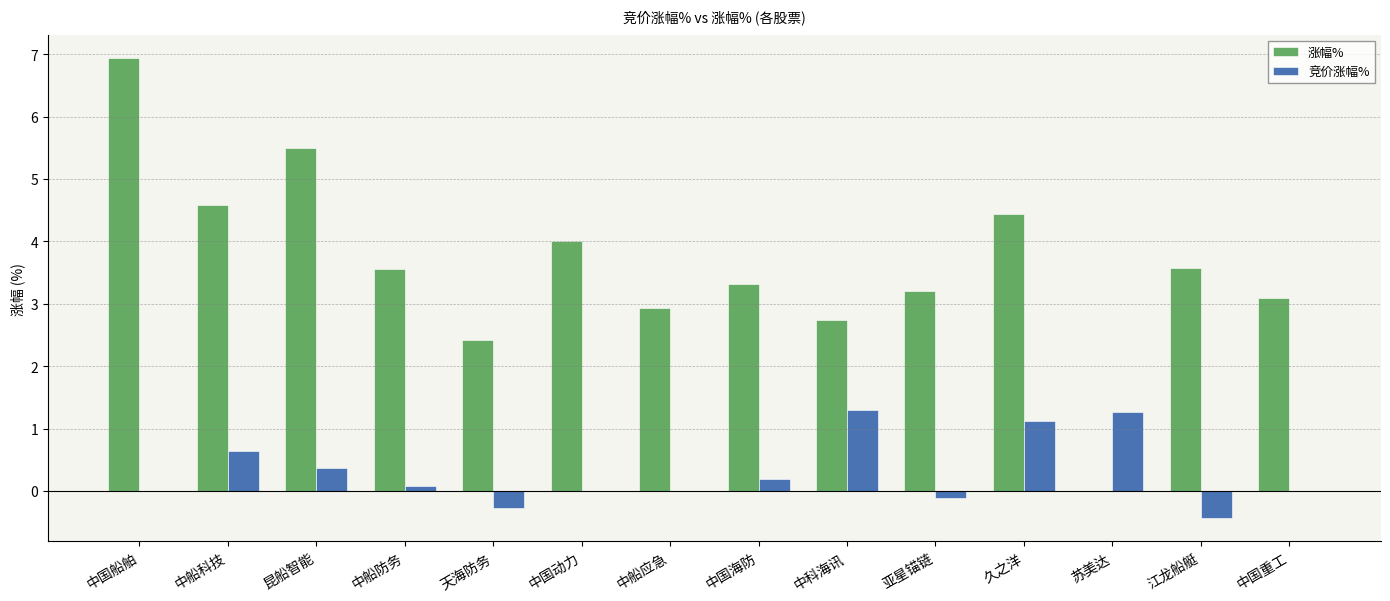

Is the value of 涨幅% at 中科海讯 greater than the value of 竞价涨幅% at 昆船智能?

Yes